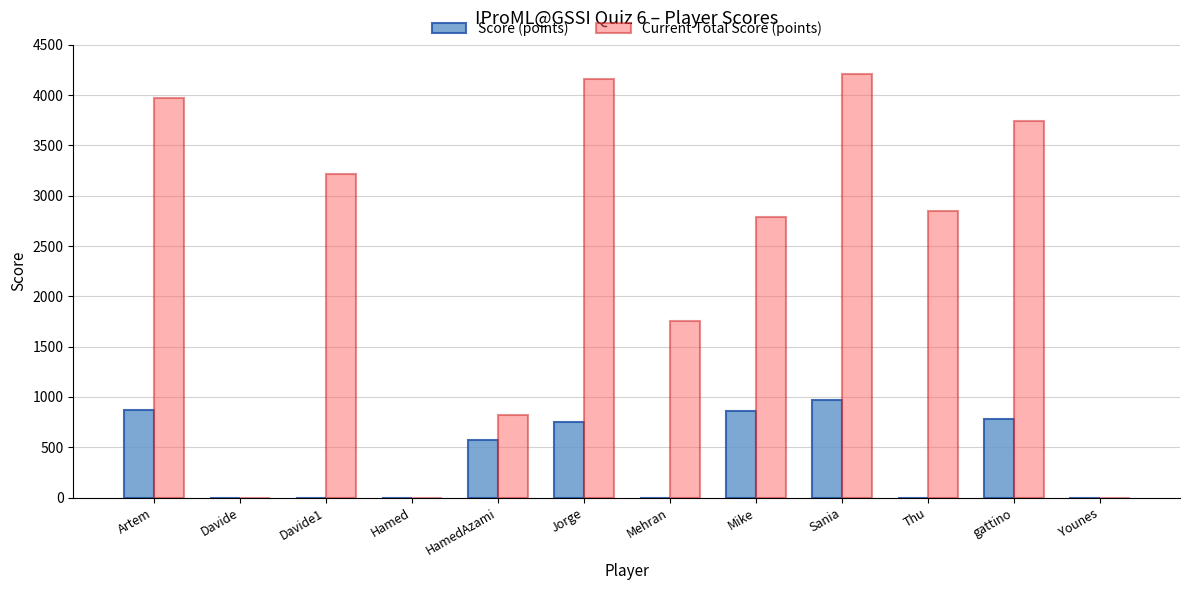

What is the difference between the Score (points) values at HamedAzami and Younes?

573